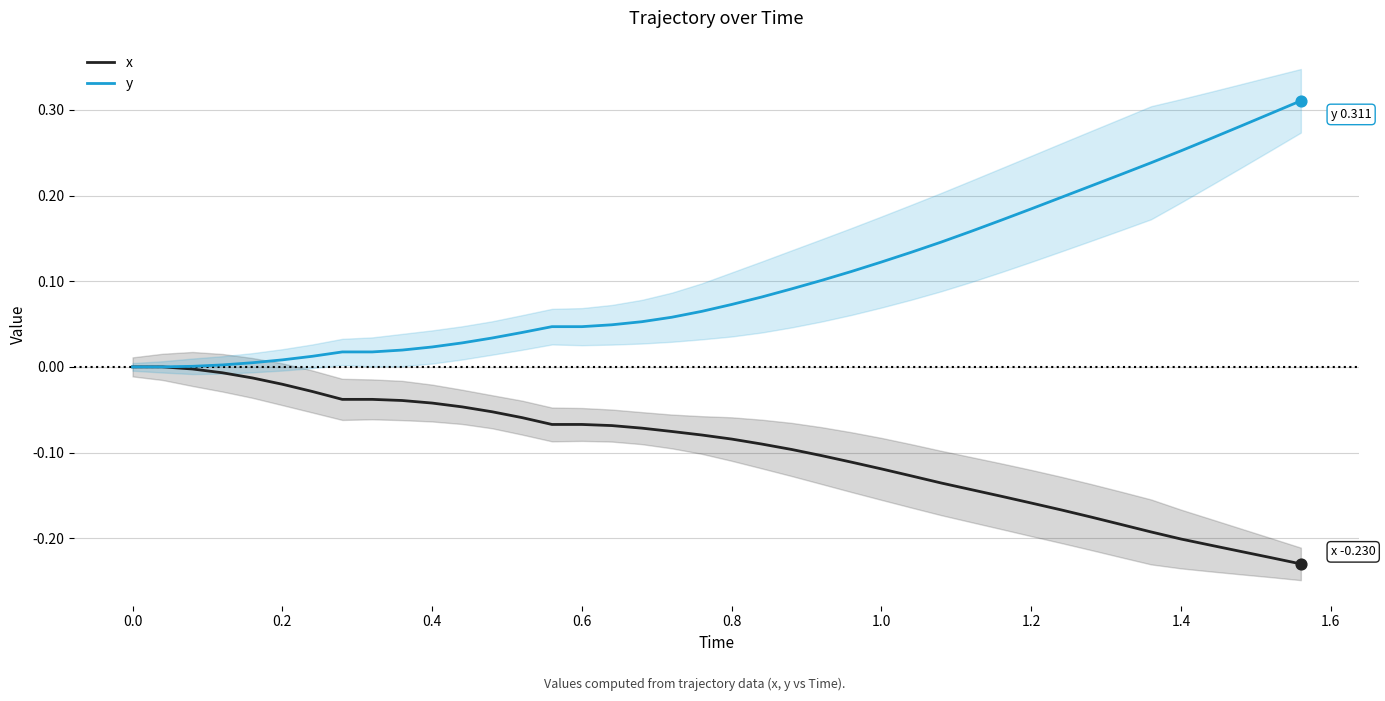

Which series reaches the maximum Y coordinate?

y